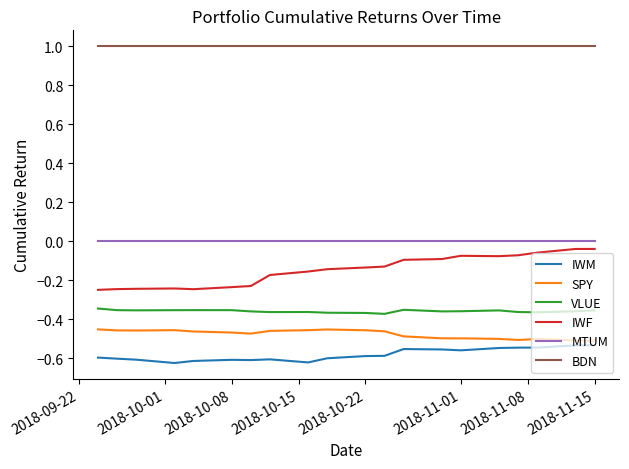

True or false: IWM and BDN intersect in this chart.

False